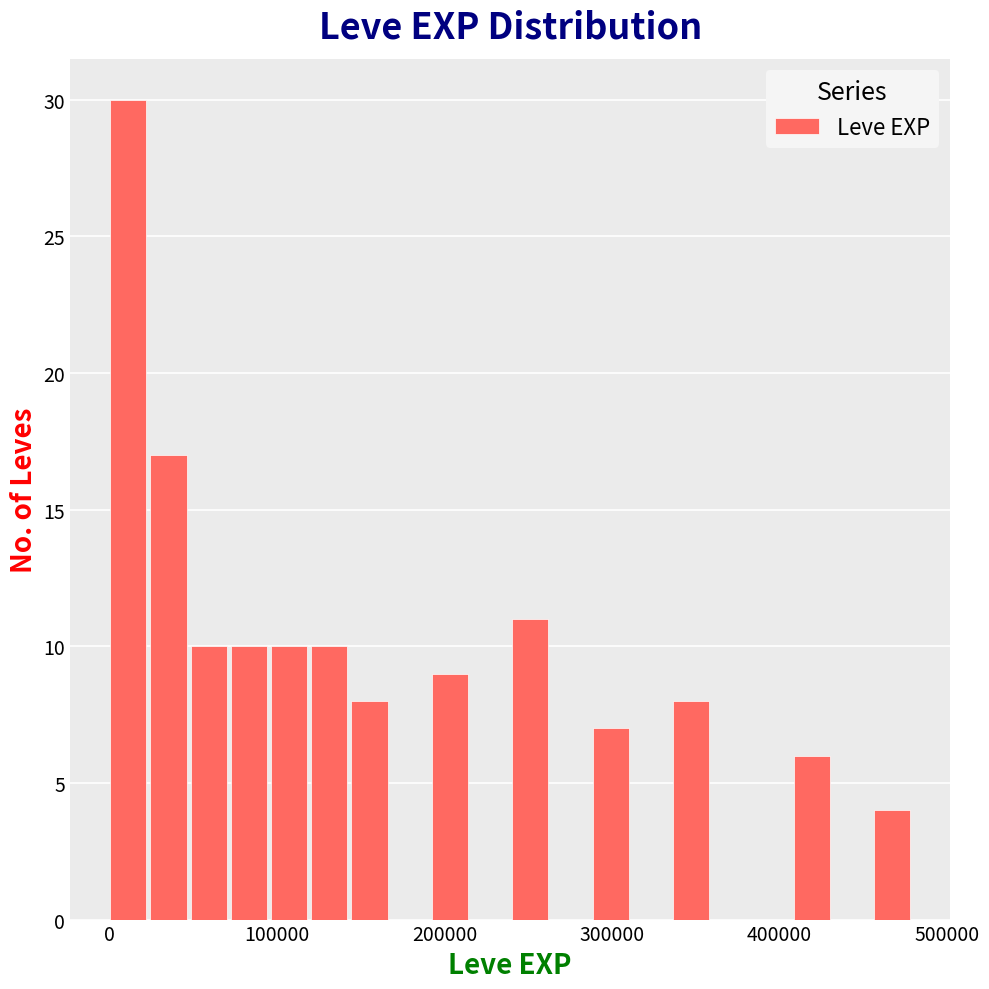

Read against the x-axis, roughly where is the centre of the tallest bar?

10000